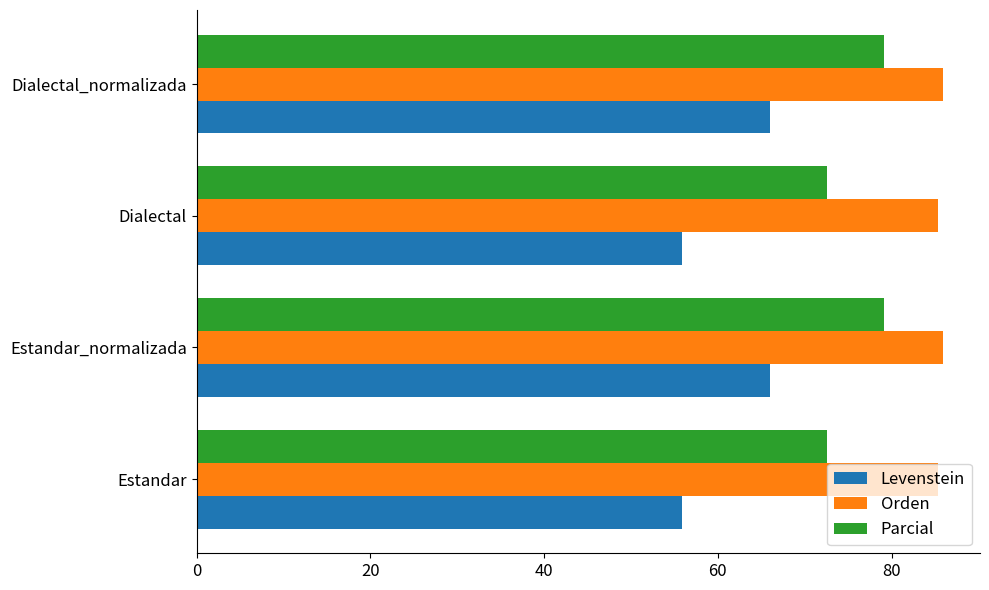

What is the minimum value for Orden?

85.4